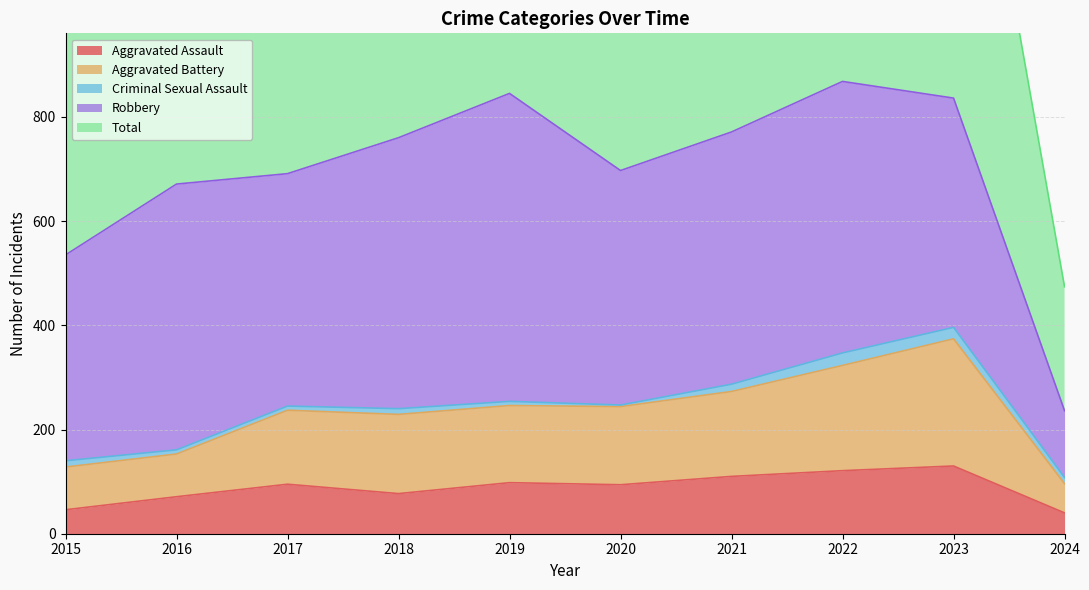

Which label corresponds to the largest value in the chart?

2022